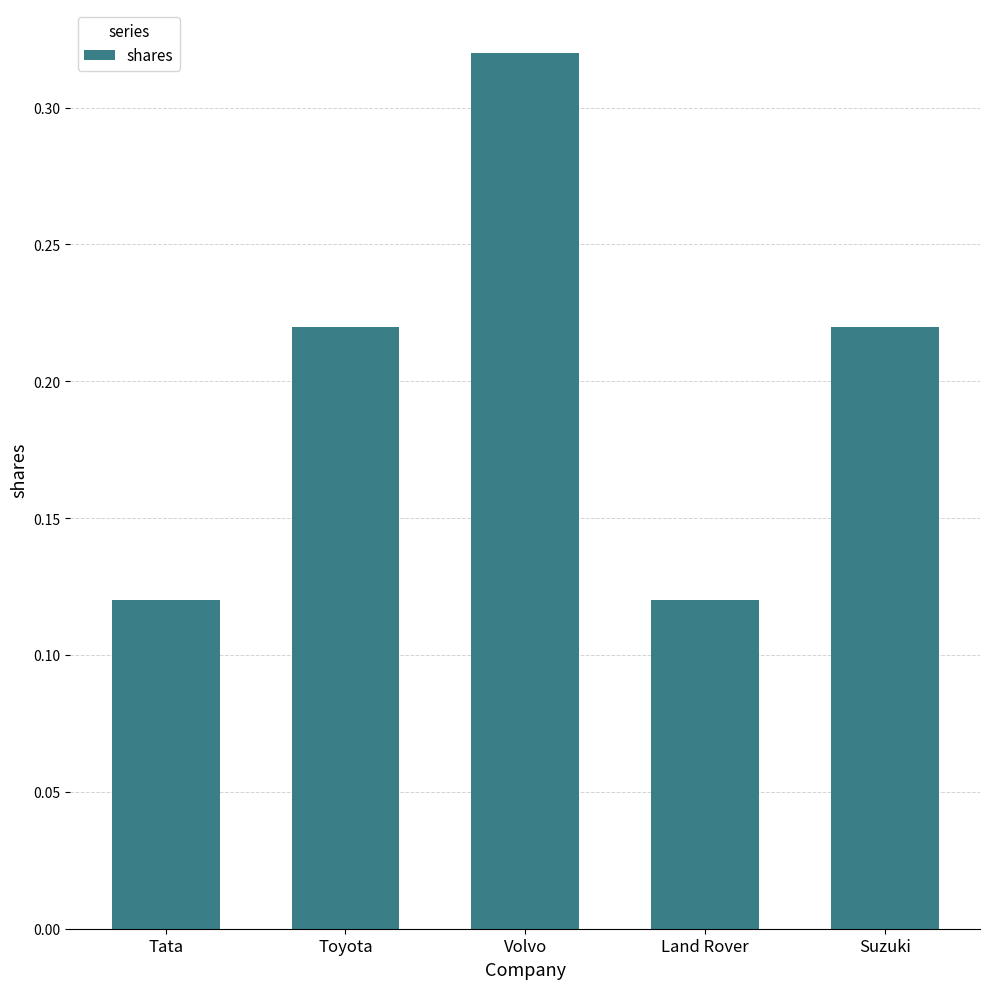

What is the sum of all values?

1.0